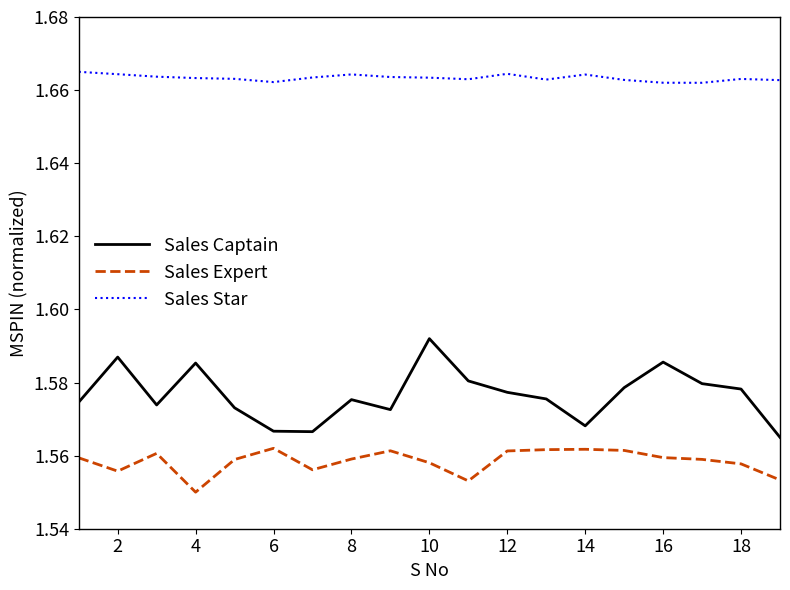

Which series has the largest total across all categories?

Sales Star